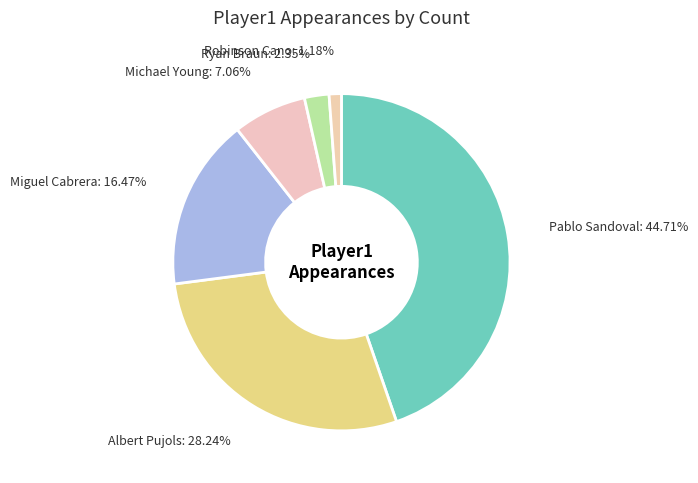

Do Ryan Braun: 2.35% and Miguel Cabrera: 16.47% together represent more than half of the pie?

No